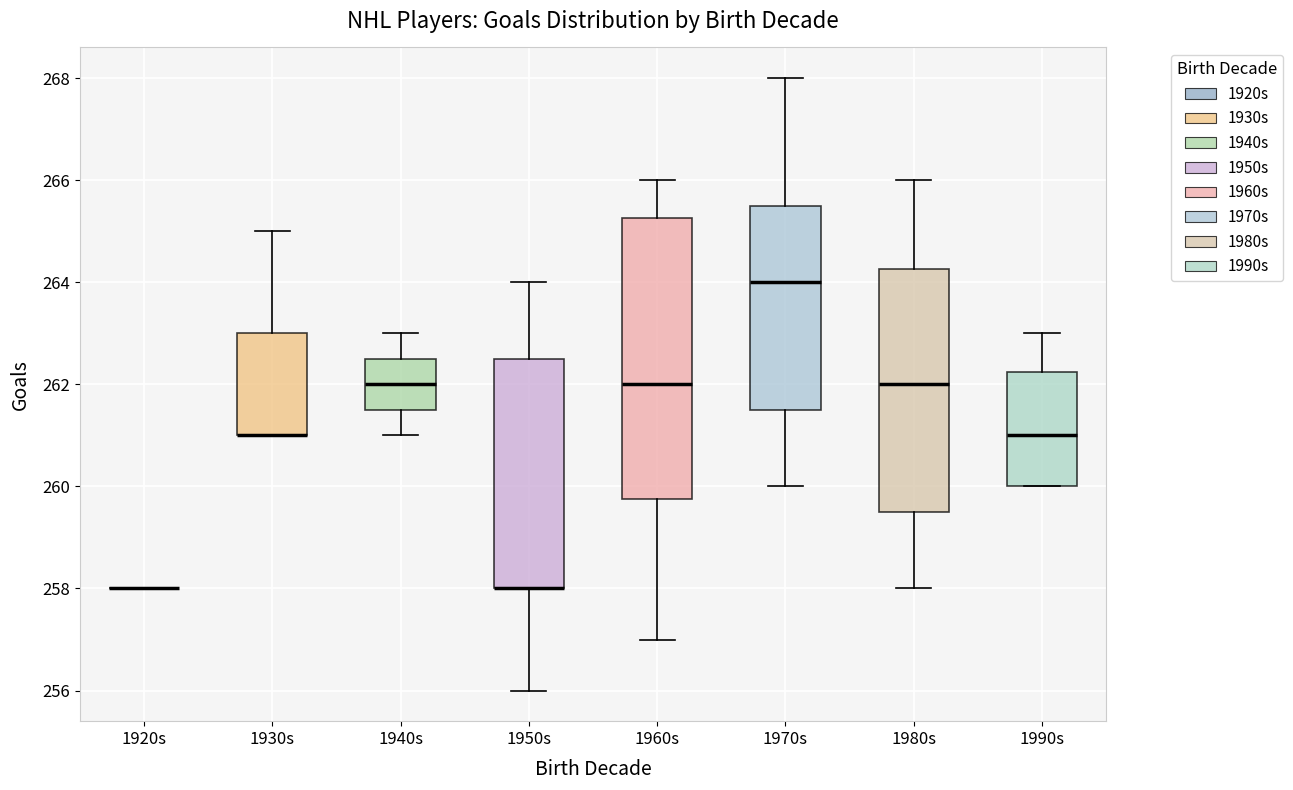

Comparing the boxes themselves (not the whiskers), which one is the tallest?

1960s